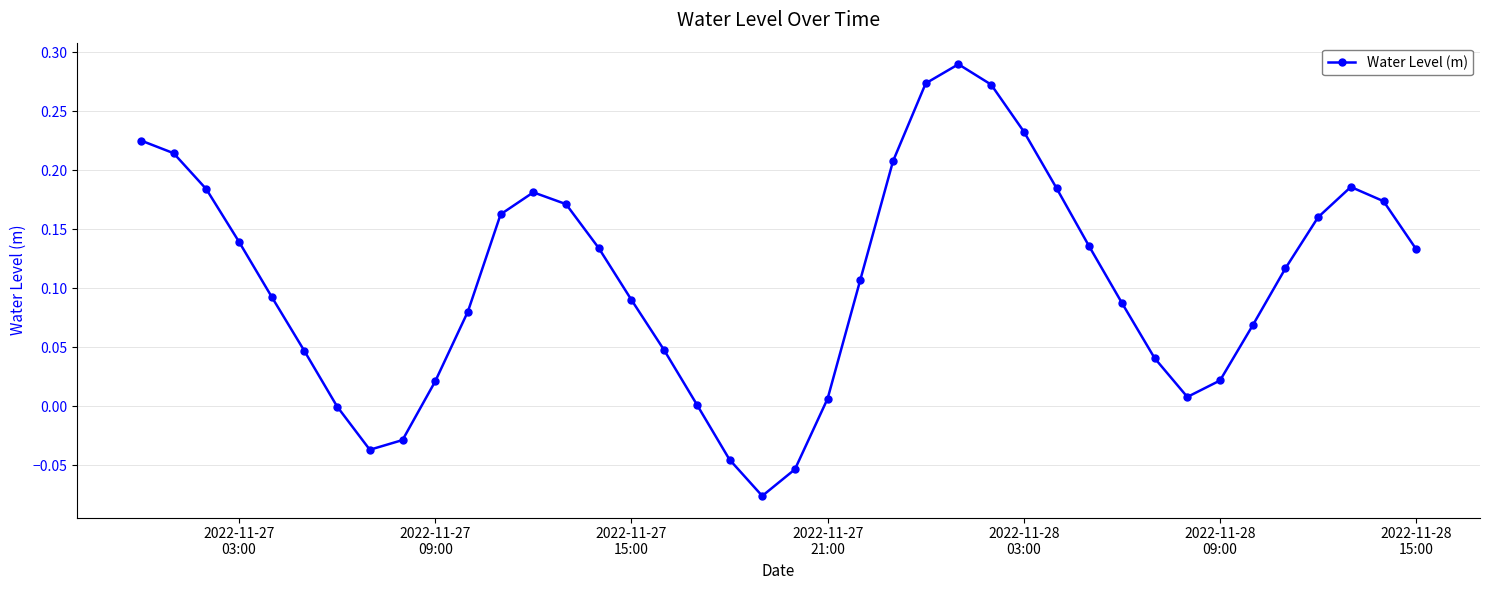

What is the difference between the maximum and minimum values?

0.4